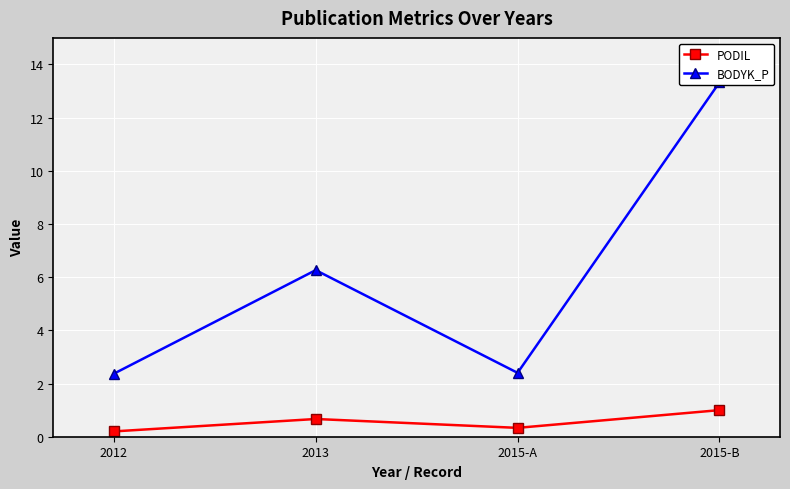

True or false: PODIL and BODYK_P cross at least once.

False